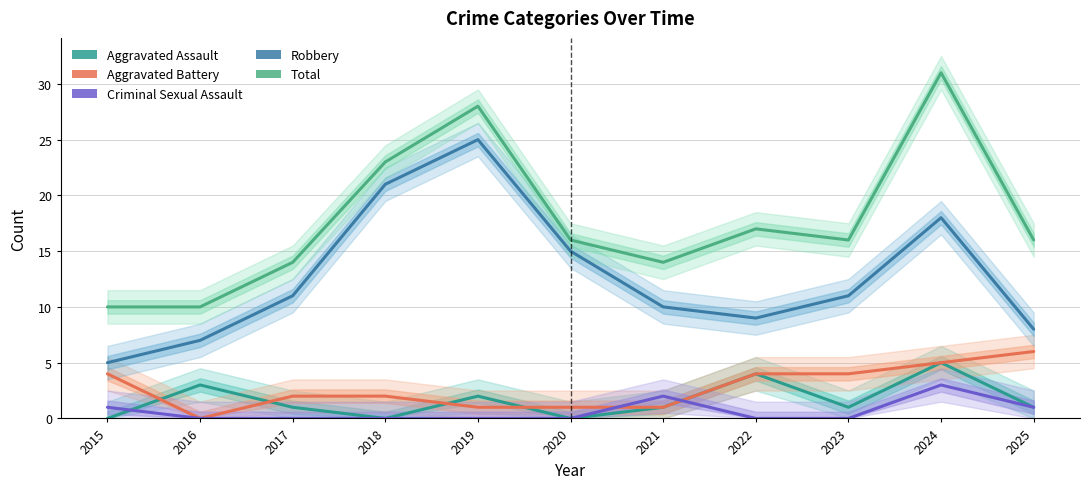

Read the Aggravated Assault value at 2021.

1